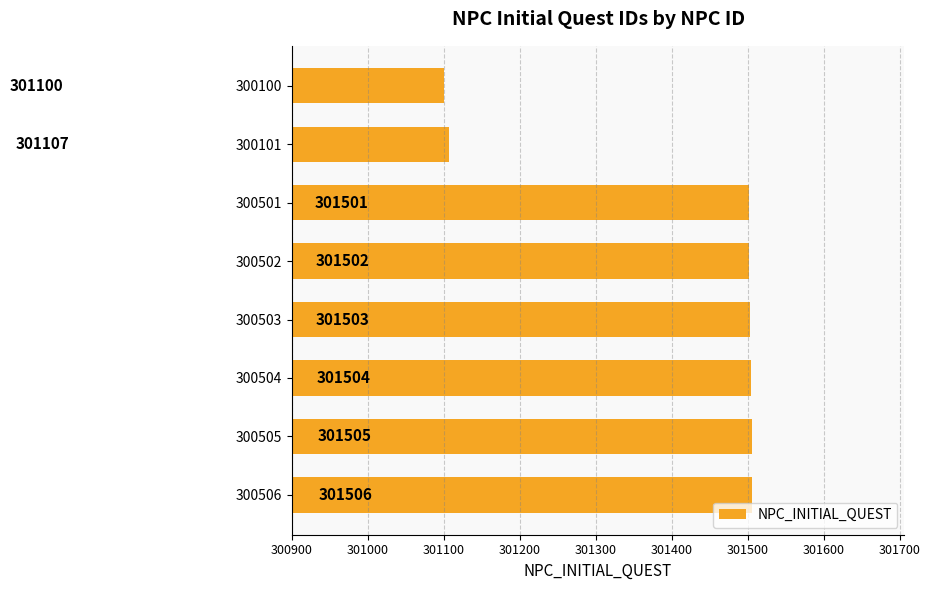

Which category has the highest value across all series?

300506